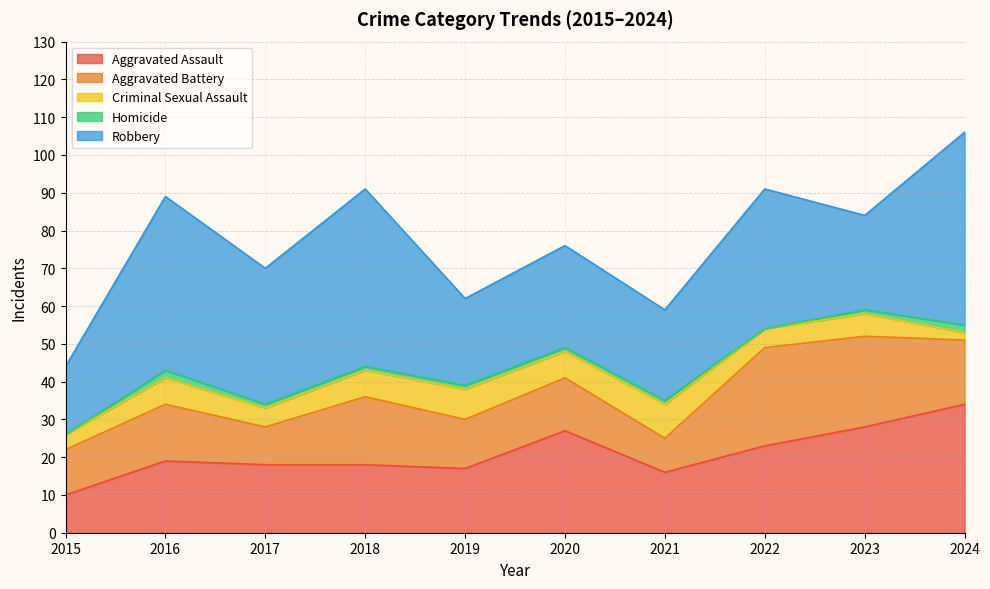

At which category does Aggravated Battery reach its first local valley?

2017